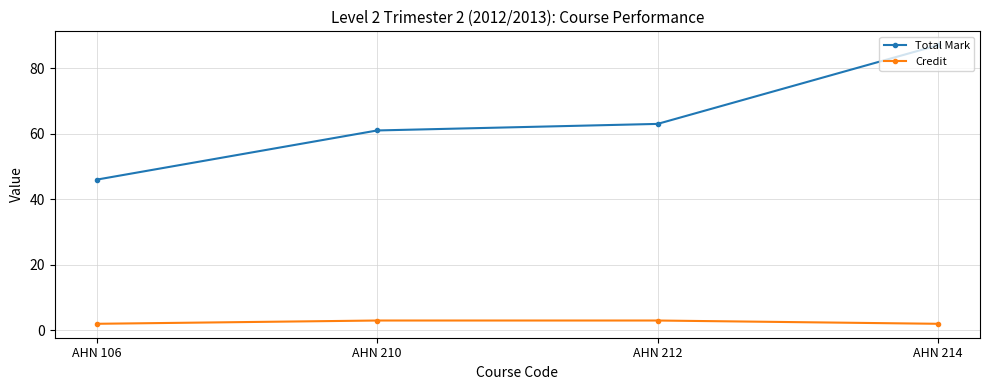

Does the chart display data point markers on the line(s)?

Yes